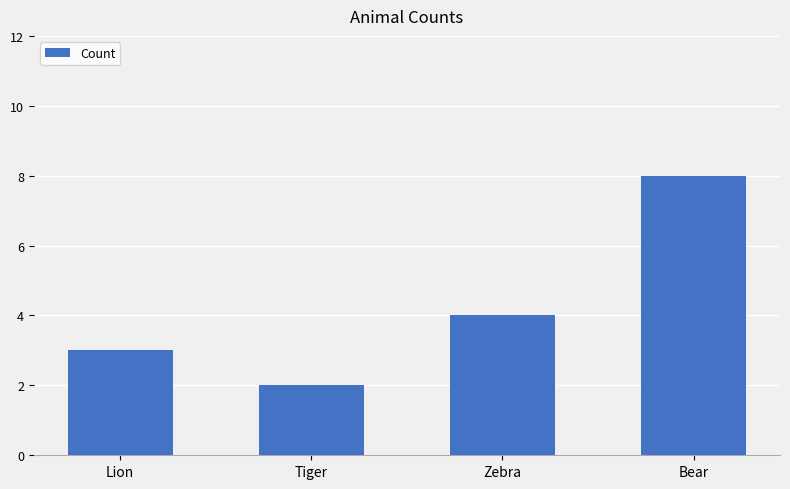

What is the change in value from Tiger to Zebra?

+2